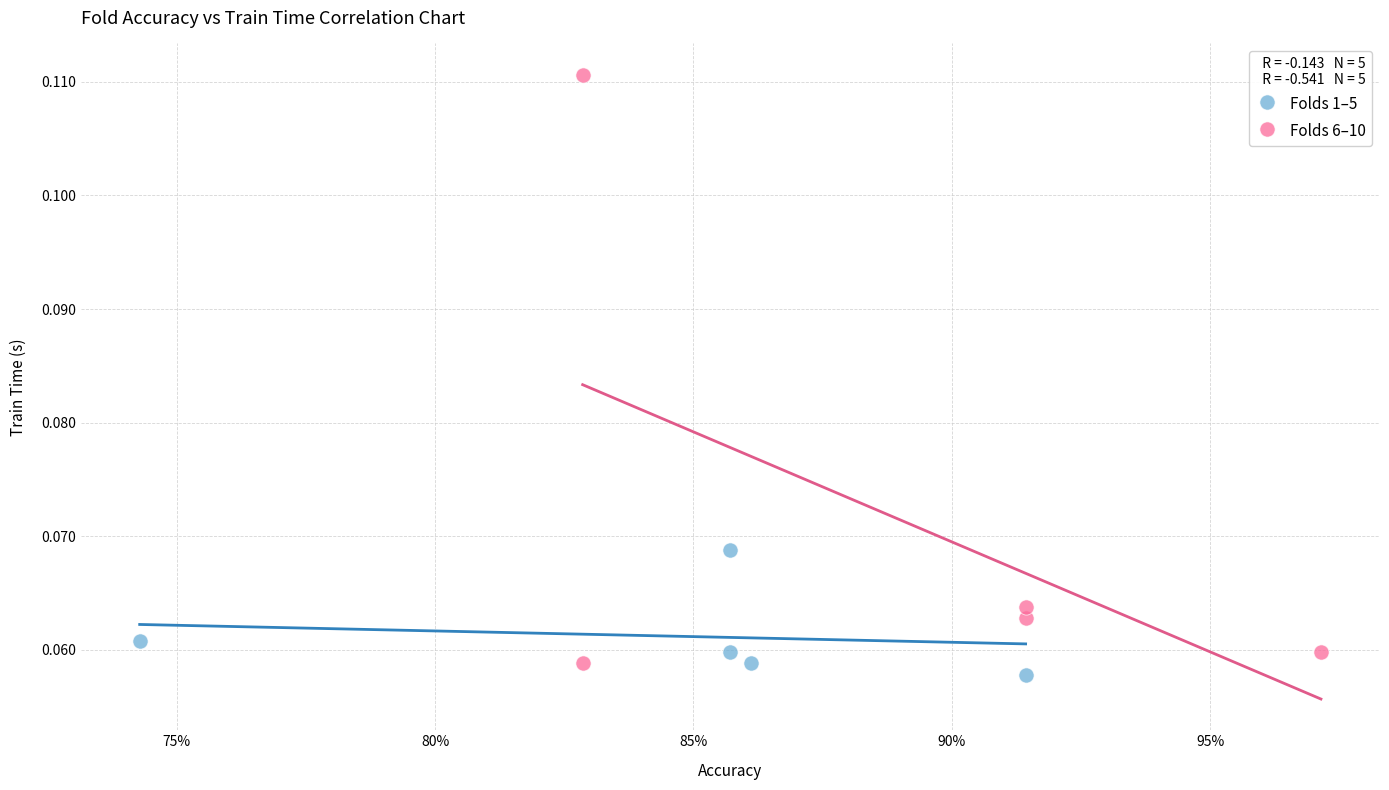

Which series contains the lowest Y value?

Folds 1–5